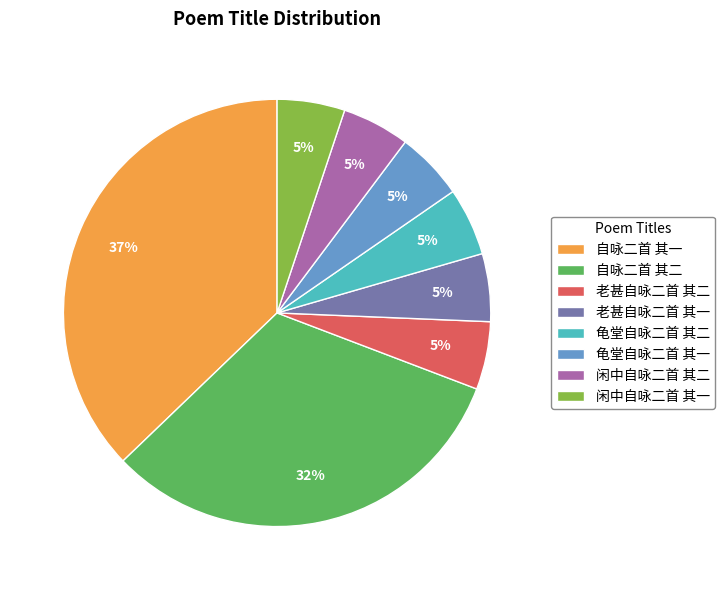

To the nearest percent, what percentage of the pie is 龟堂自咏二首 其二?

5%